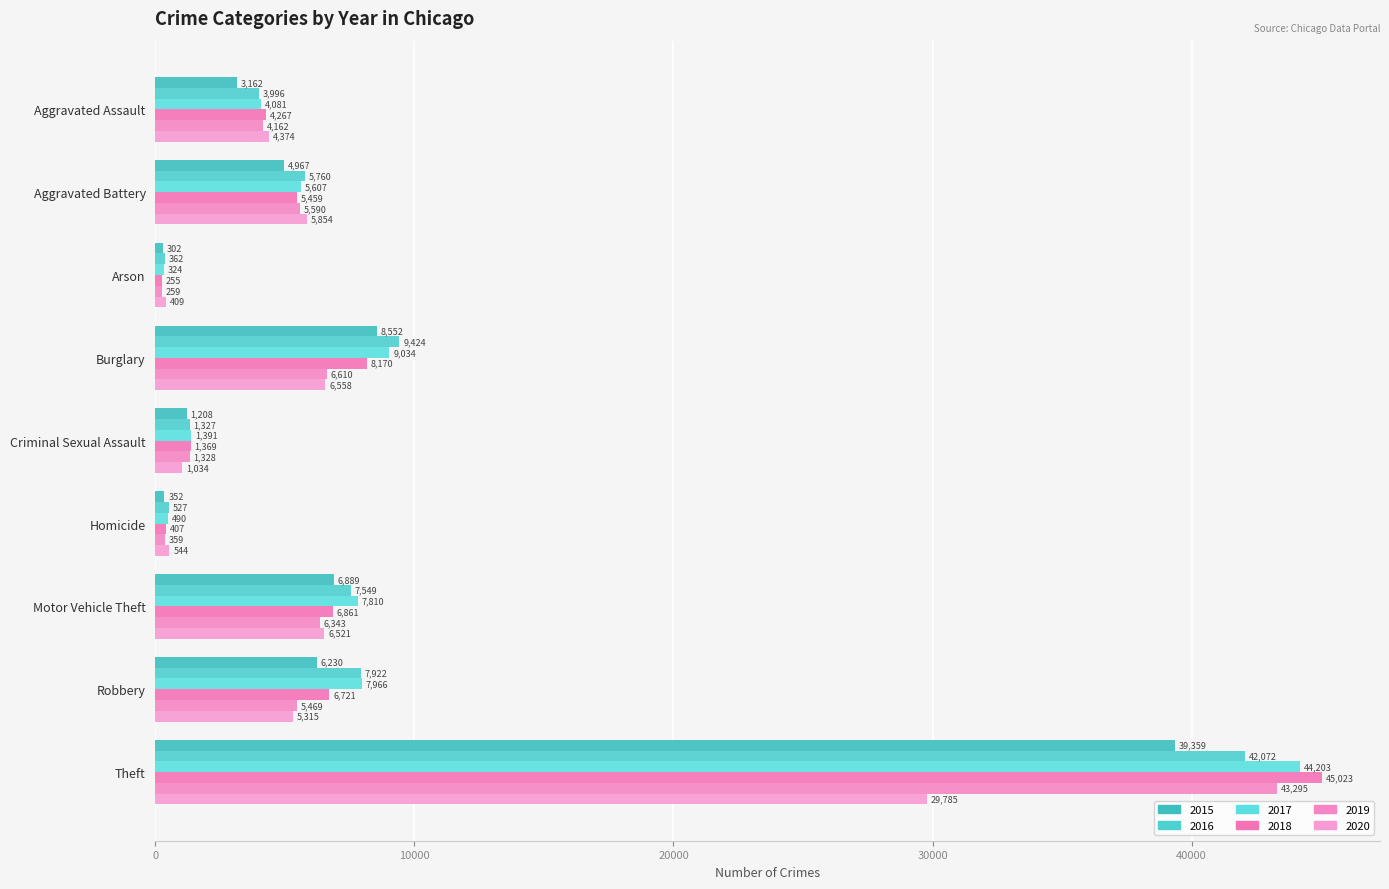

How many categories are shown in the chart?

9